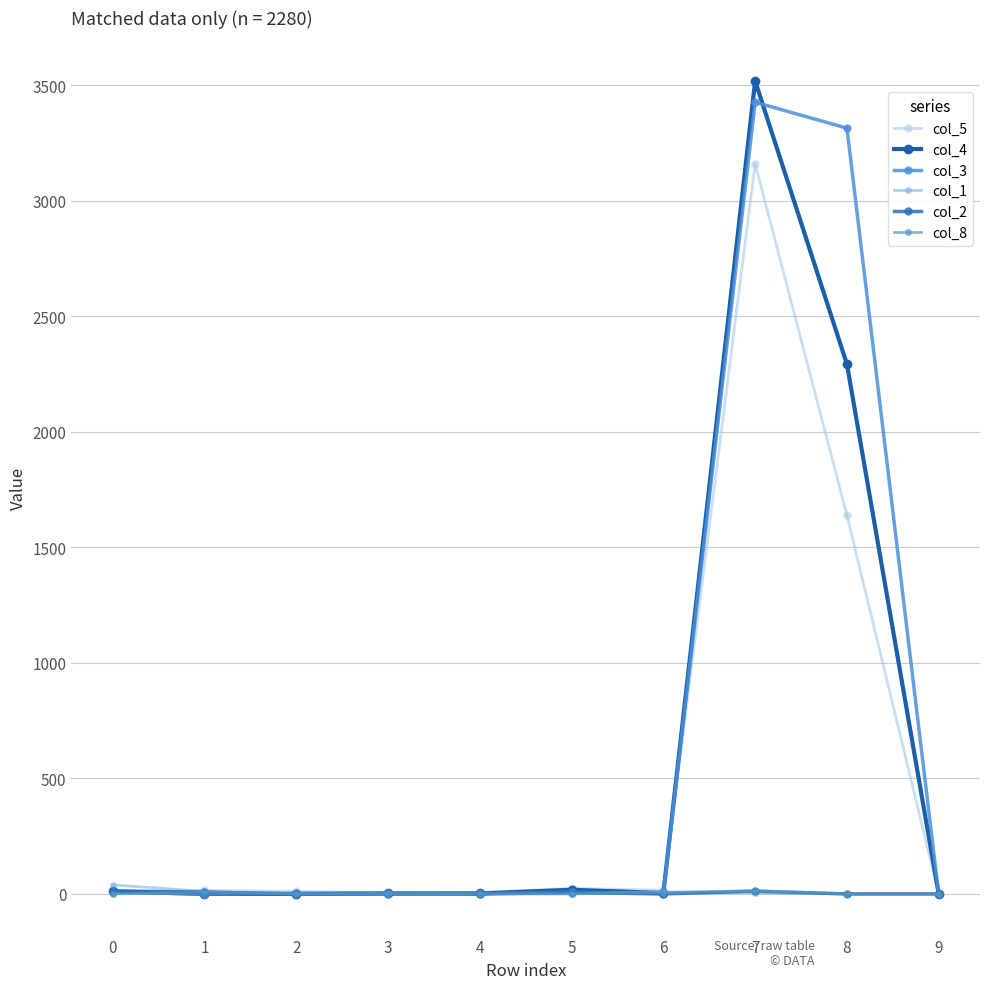

Reading right to left, what are all the values shown in this chart?

col_5: 9=0	8=1639	7=3161	6=16	5=24	4=6	3=5	2=11	1=16	0=6
col_4: 9=0	8=2293	7=3519	6=4	5=18	4=2	3=2	2=0	1=0	0=11
col_3: 9=0	8=3315	7=3427	6=2	5=7	4=2	3=4	2=2	1=0	0=7
col_1: 9=0	8=0	7=4	6=9	5=4	4=0	3=0	2=0	1=11	0=39
col_2: 9=0	8=0	7=12	6=0	5=6	4=0	3=0	2=0	1=8	0=13
col_8: 9=0	8=0	7=14	6=6	5=0	4=0	3=1	2=0	1=8	0=0